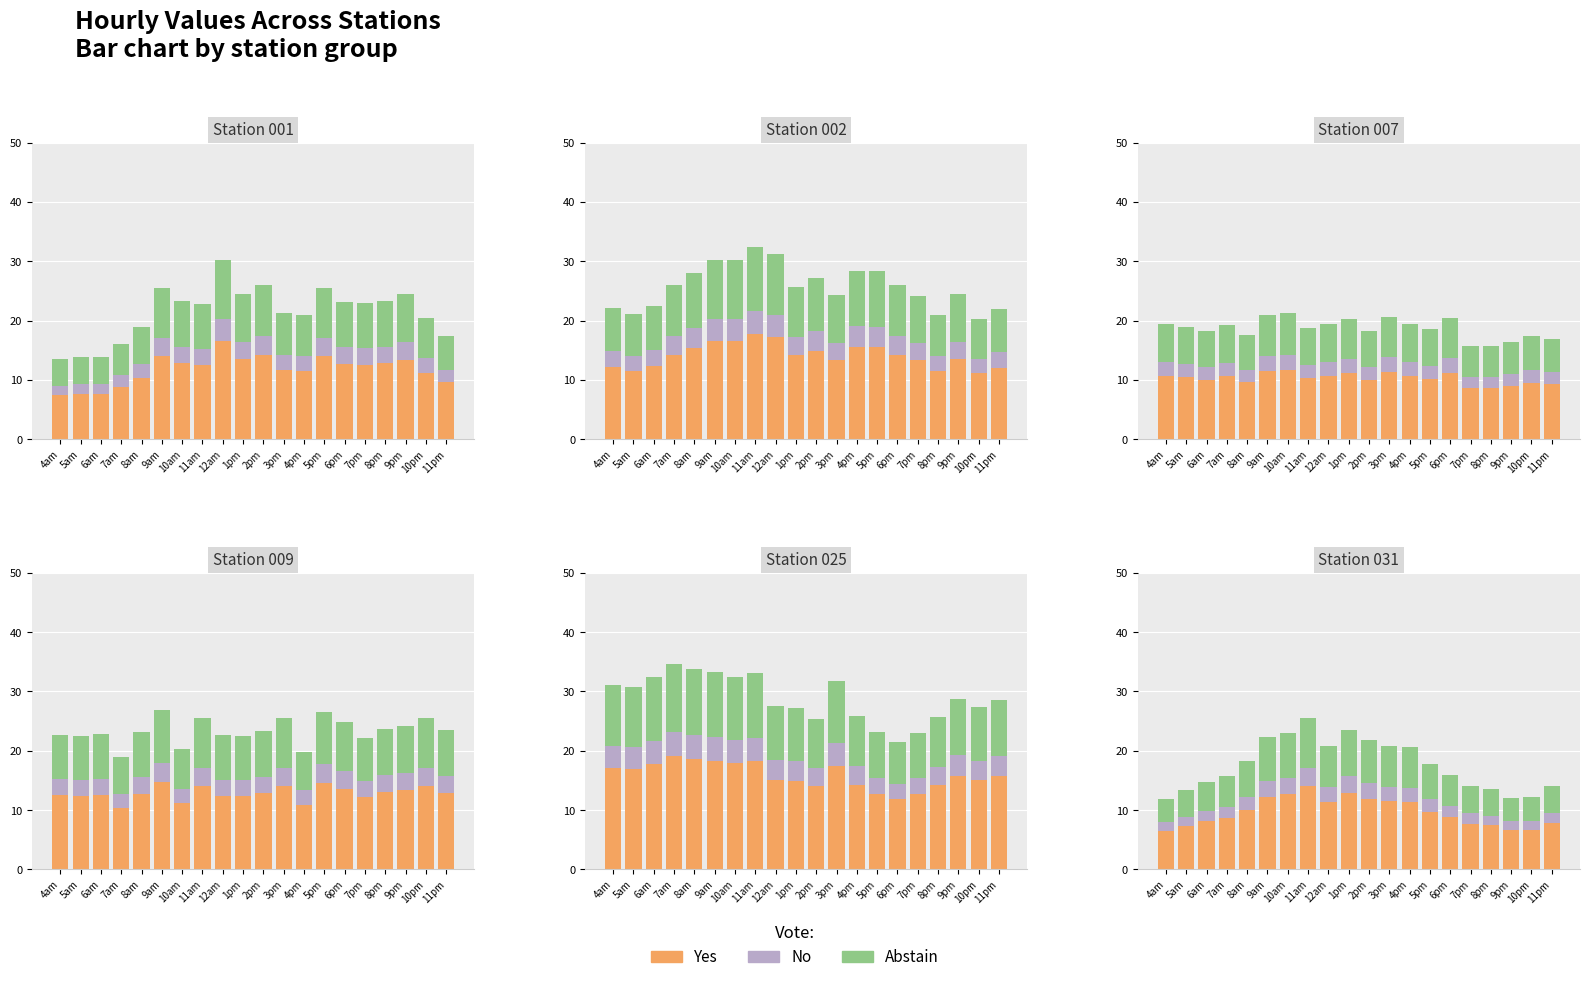

Rank the series at 1pm from highest to lowest value.

Yes, Abstain, No